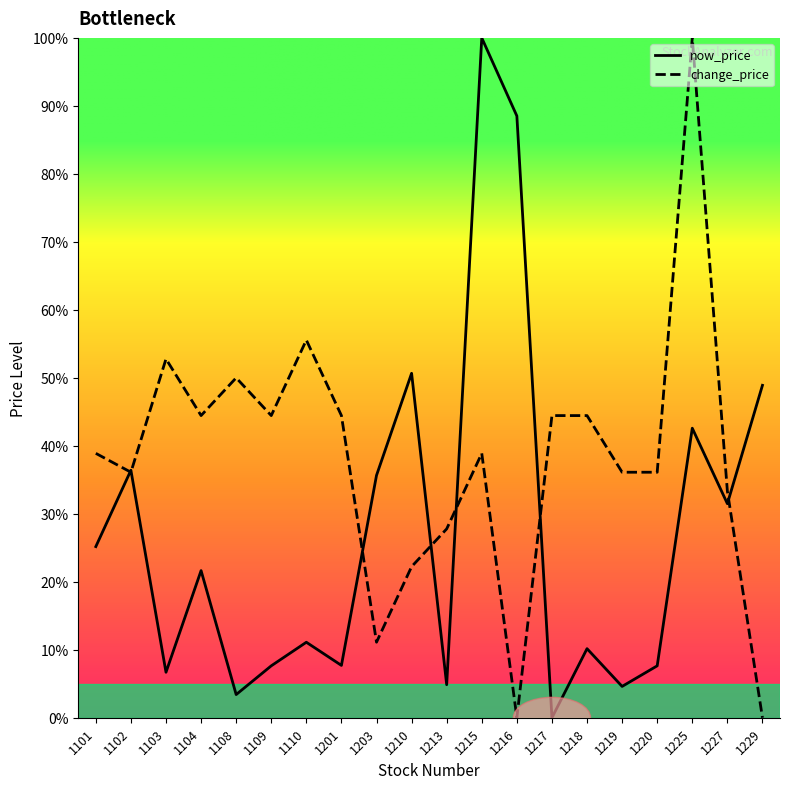

At which category is the sum across all series the highest?

1225